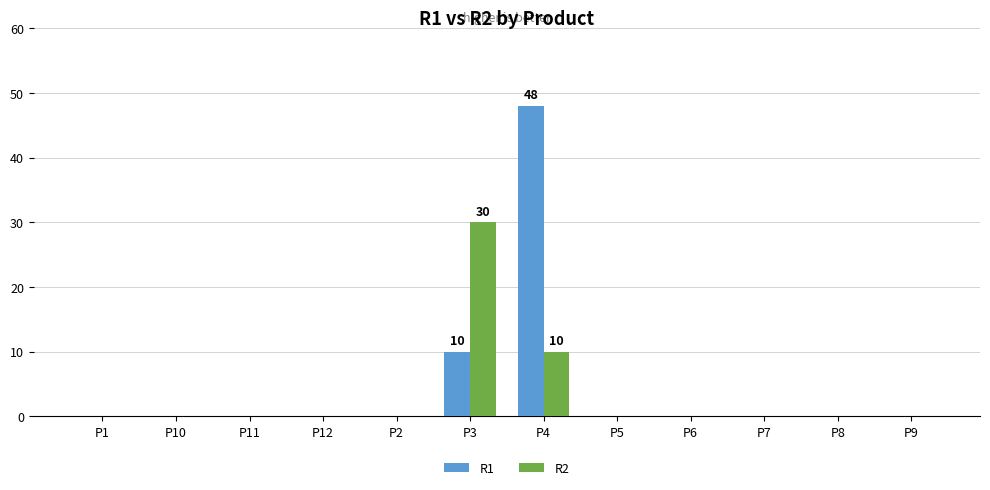

The R2 series shows 0 at P6. True or false?

True